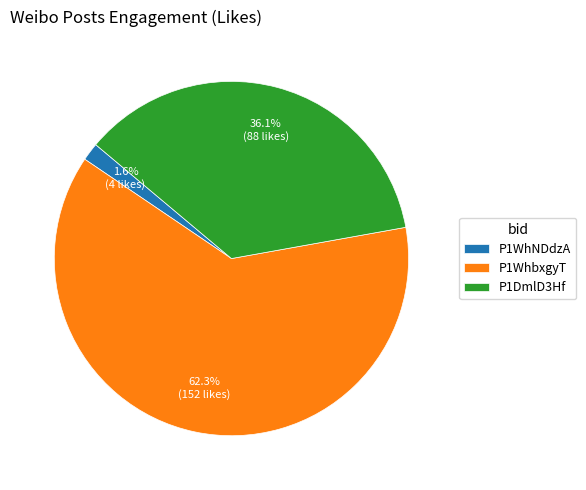

Does P1WhbxgyT represent more than half of the total?

Yes